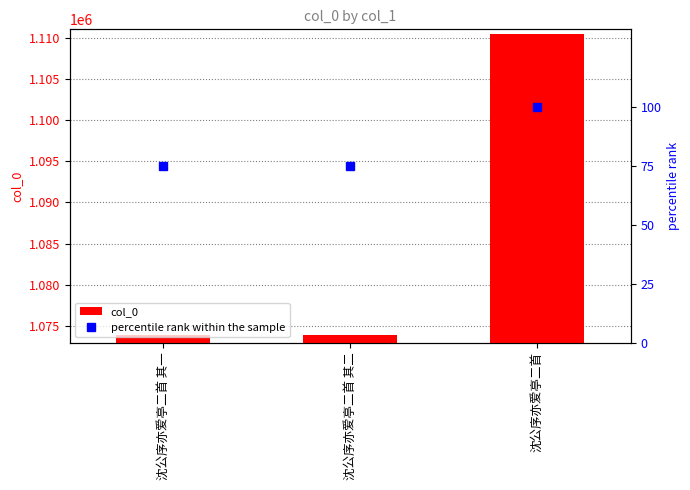

What is the label of the 2nd bar from the left?

沈公序亦爱亭二首 其二